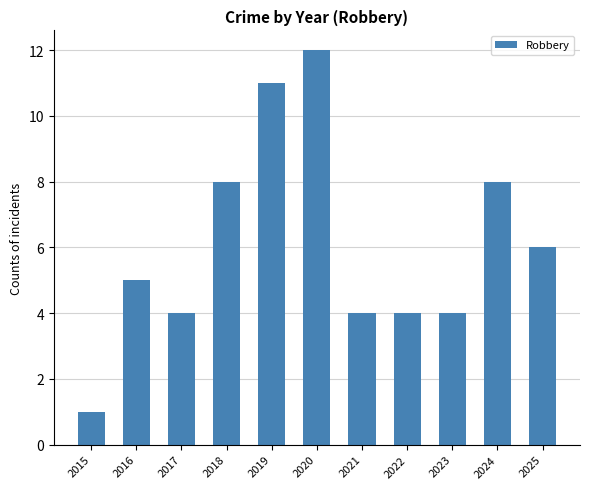

Reading left to right, list all the values displayed in this chart.

2015=1	2016=5	2017=4	2018=8	2019=11	2020=12	2021=4	2022=4	2023=4	2024=8	2025=6